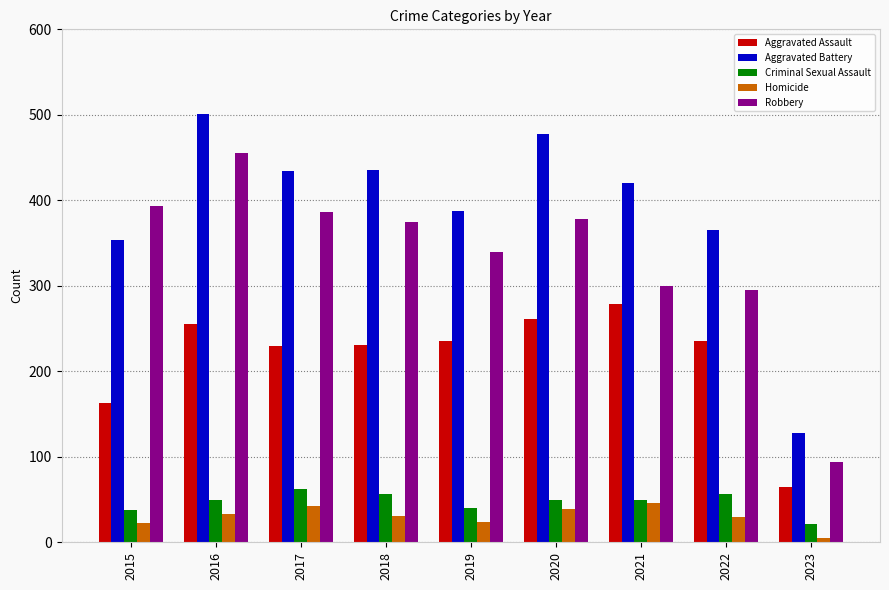

How many categories are shown in the chart?

9